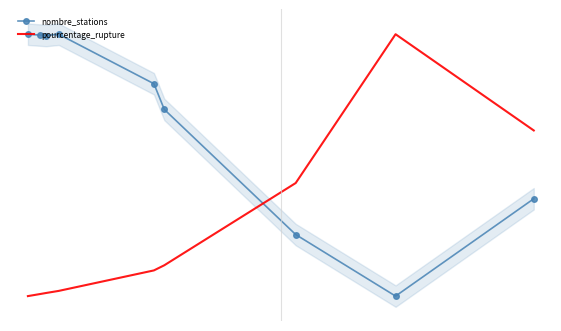

After their last crossing, which series has the higher values: nombre_stations or pourcentage_rupture?

pourcentage_rupture